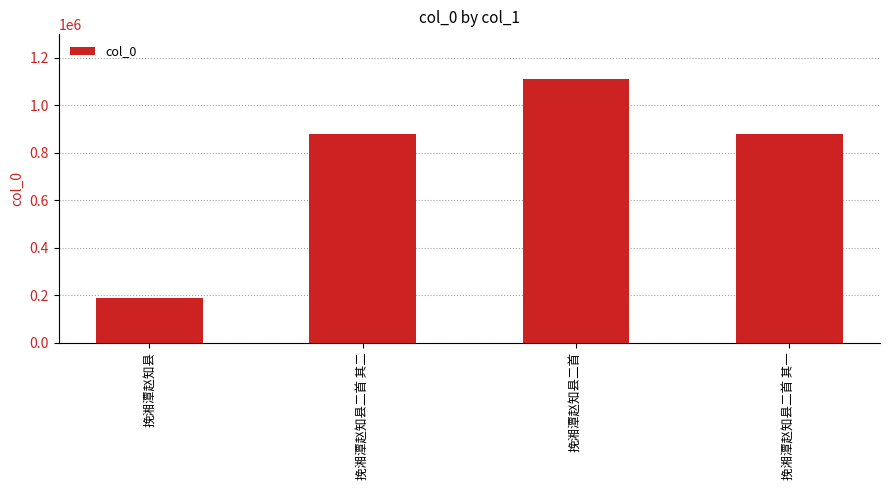

Which category has the highest value across all series?

挽湘潭赵知县二首